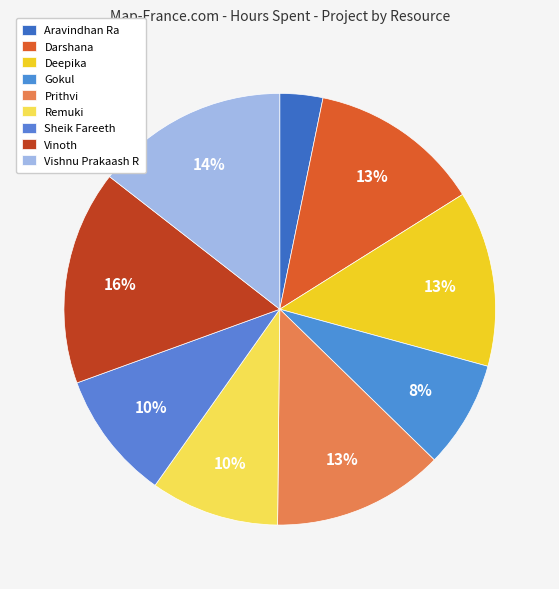

To the nearest percent, what is the average slice percentage?

11%